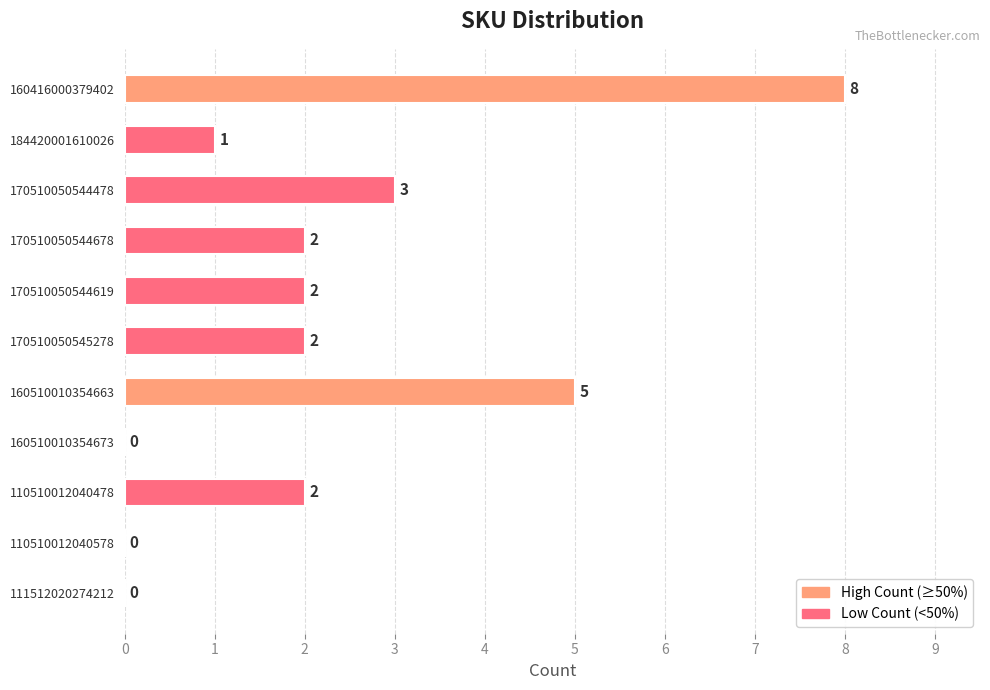

Reading bottom to top, list all the values displayed in this chart.

111512020274212=0	110510012040578=0	110510012040478=2	160510010354673=0	160510010354663=5	170510050545278=2	170510050544619=2	170510050544678=2	170510050544478=3	184420001610026=1	160416000379402=8